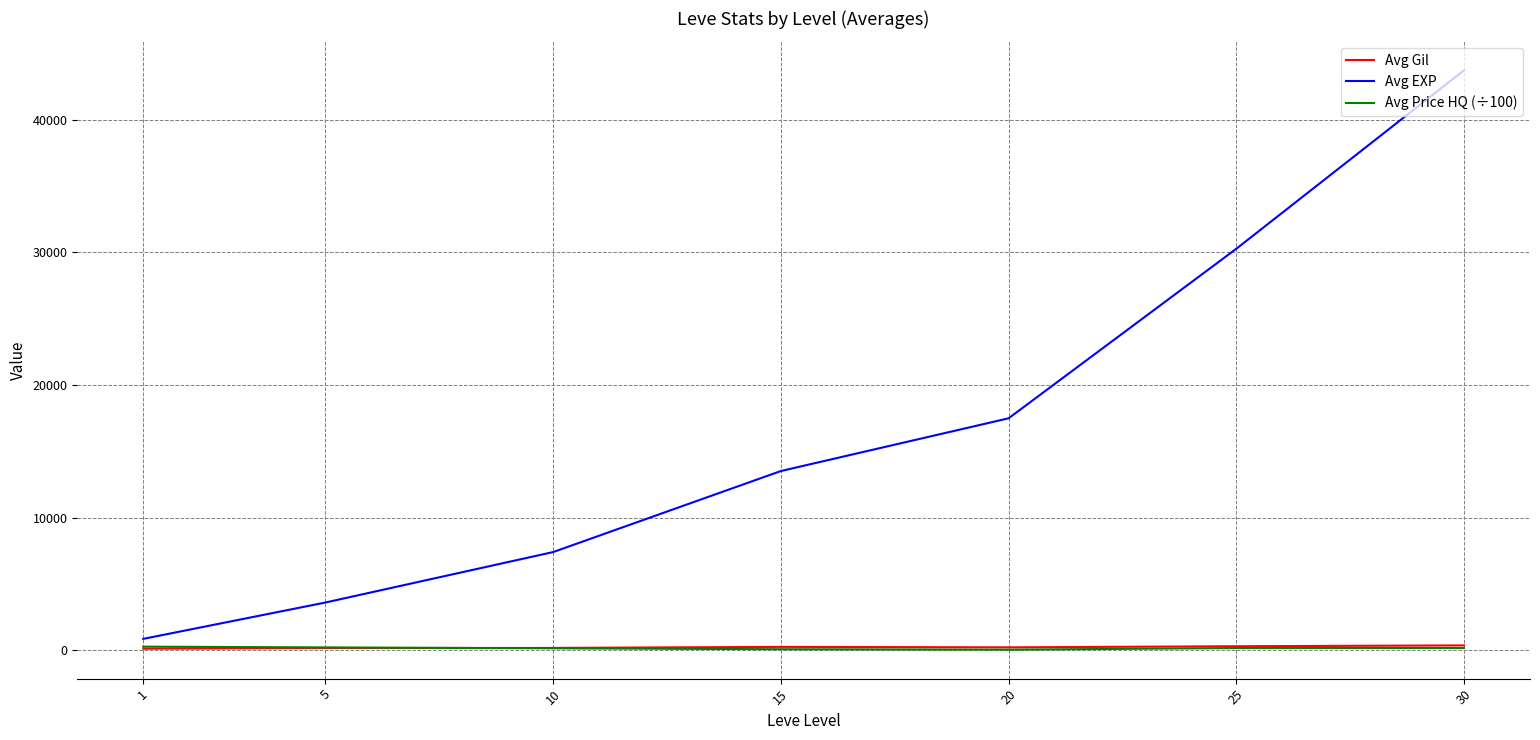

What is the minimum value shown in the chart?

39.0